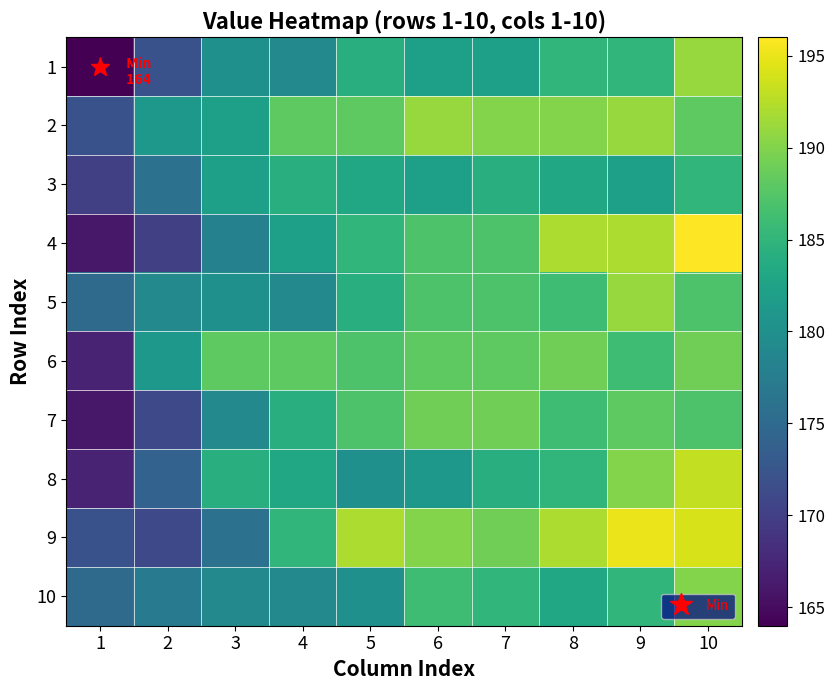

Reading left to right, transcribe all the data shown in this chart.

1: 1=164	2=172	3=180	4=179	5=184	6=182	7=182	8=185	9=185	10=191
2: 1=172	2=181	3=182	4=188	5=188	6=191	7=190	8=190	9=191	10=188
3: 1=170	2=176	3=182	4=184	5=183	6=182	7=184	8=183	9=182	10=185
4: 1=166	2=170	3=178	4=182	5=185	6=187	7=187	8=192	9=192	10=196
5: 1=175	2=179	3=180	4=179	5=184	6=187	7=187	8=186	9=191	10=187
6: 1=167	2=181	3=188	4=188	5=187	6=188	7=188	8=189	9=186	10=189
7: 1=166	2=171	3=179	4=184	5=187	6=189	7=189	8=186	9=188	10=187
8: 1=167	2=174	3=184	4=183	5=180	6=181	7=184	8=185	9=190	10=193
9: 1=172	2=171	3=176	4=185	5=192	6=190	7=189	8=192	9=195	10=194
10: 1=175	2=177	3=179	4=179	5=180	6=186	7=185	8=183	9=185	10=190